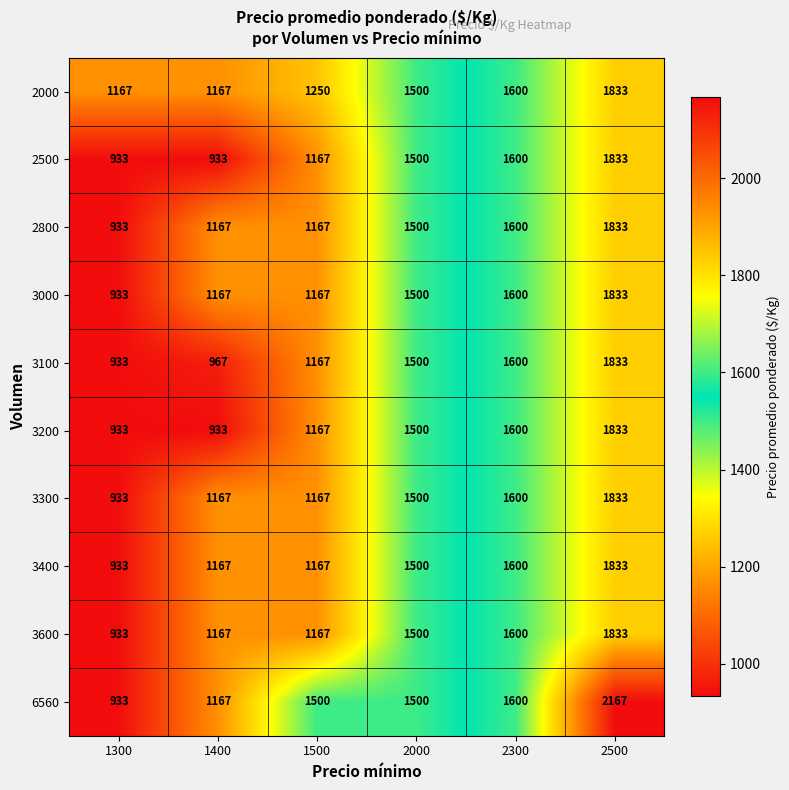

Which series has the widest spread of values?

6560